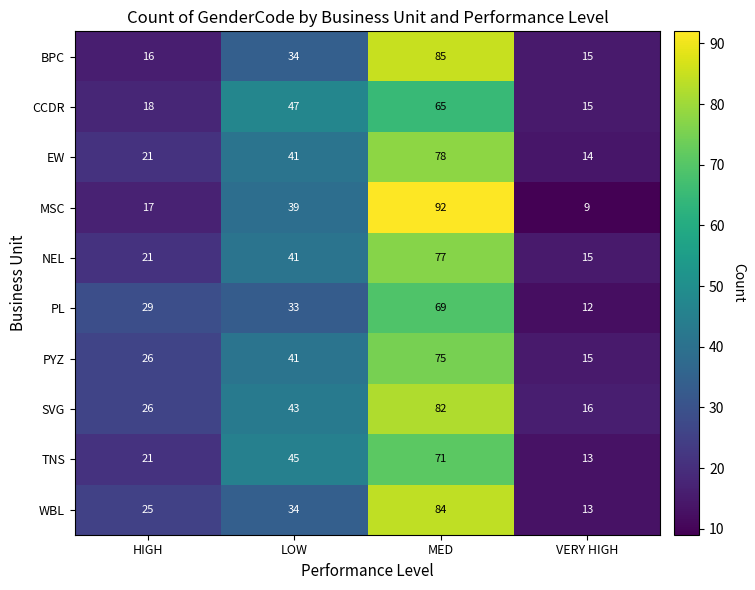

What is the total value across all series at VERY HIGH?

137